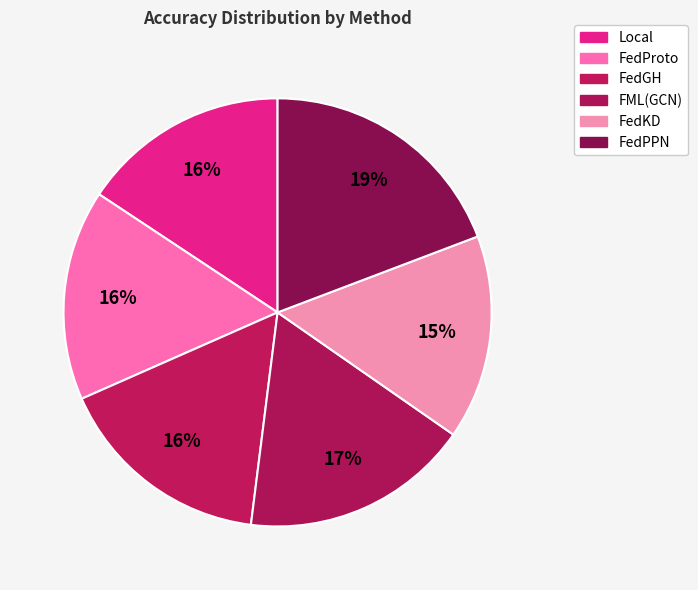

Which has a higher value, FML(GCN) or FedPPN?

FedPPN